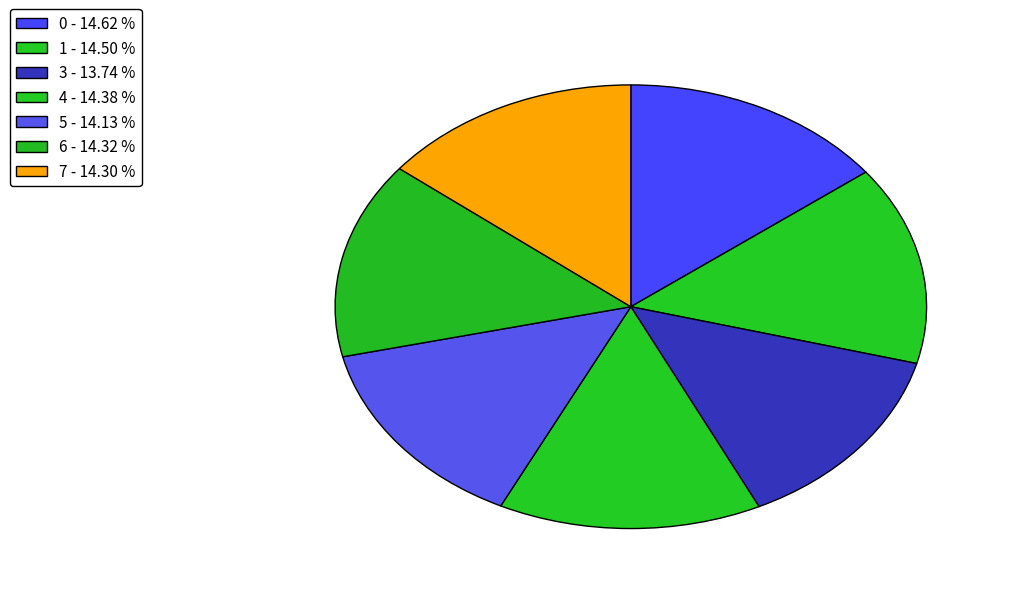

How many segments does this pie chart have?

7